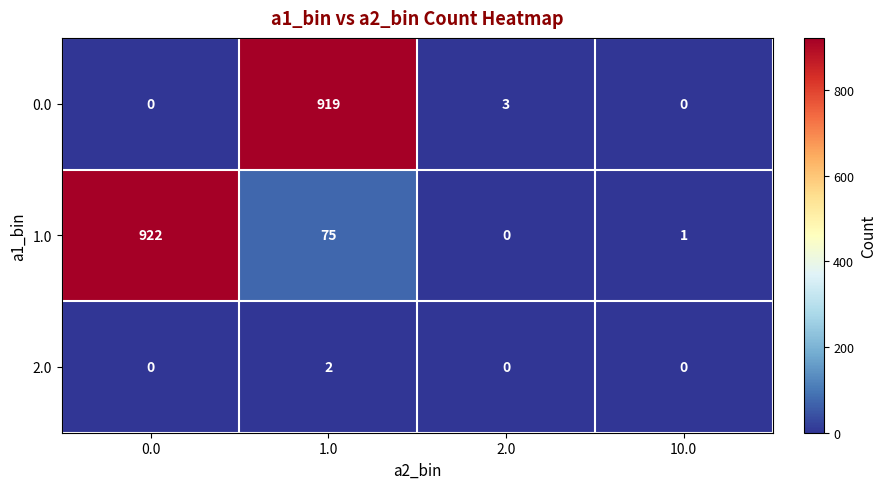

At which category is the sum across all series the highest?

1.0